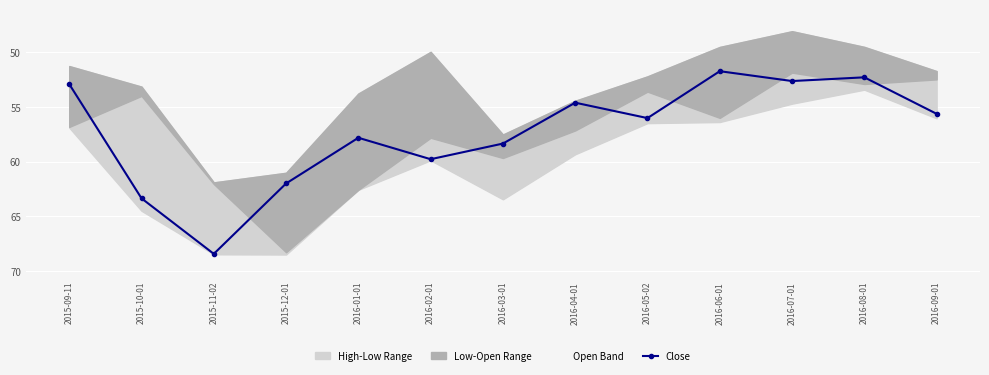

What is the average value?

57.4